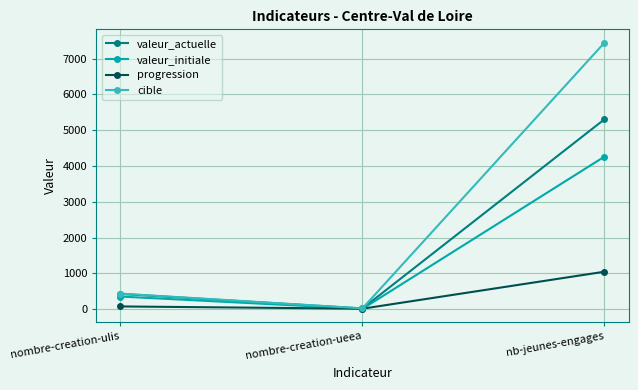

Which category has the lowest value in the valeur_actuelle series?

nombre-creation-ueea